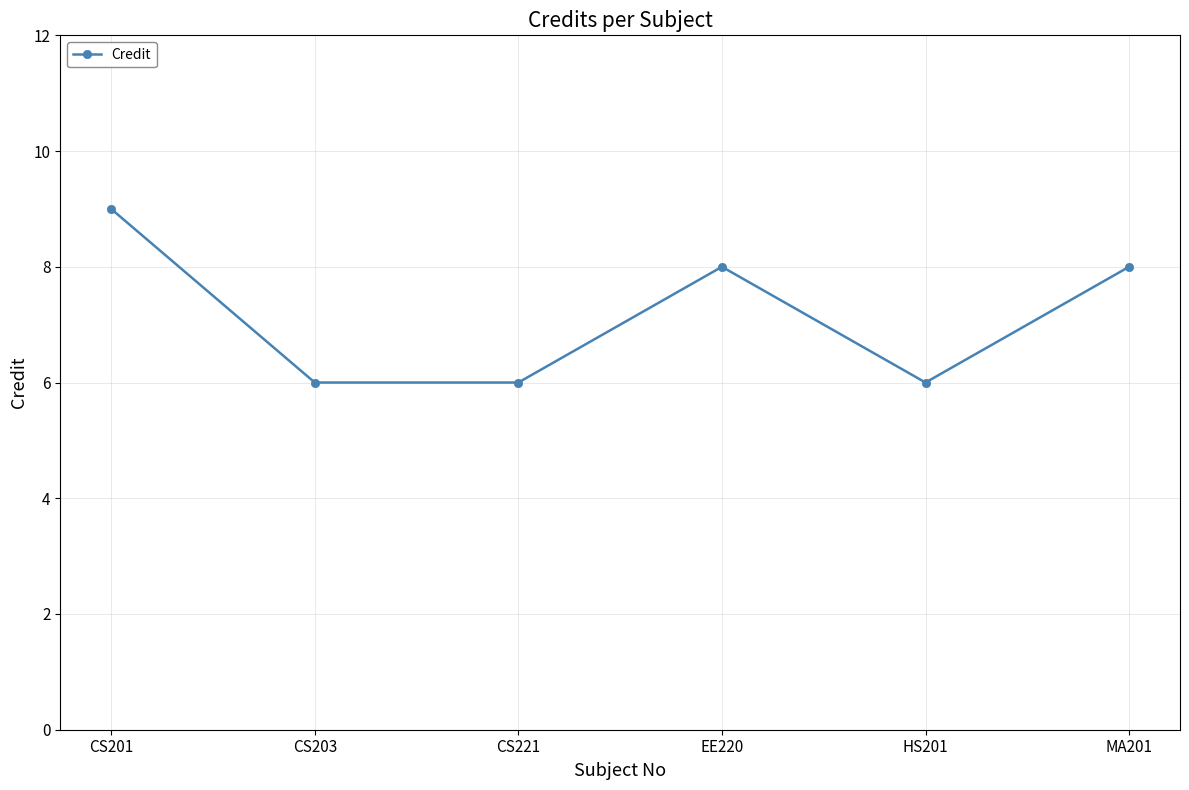

True or false: there are more than 0 points higher than both neighbors.

True